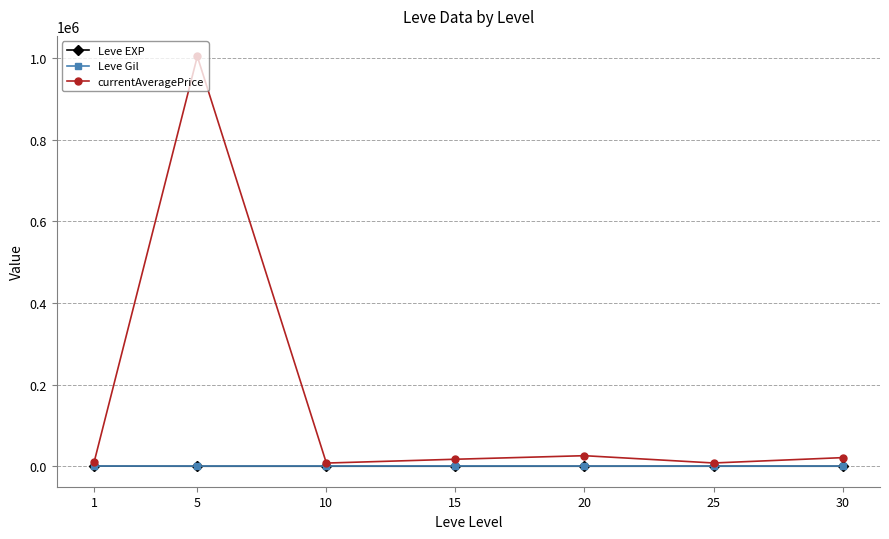

What is the highest value of the Leve Gil series?

623.3